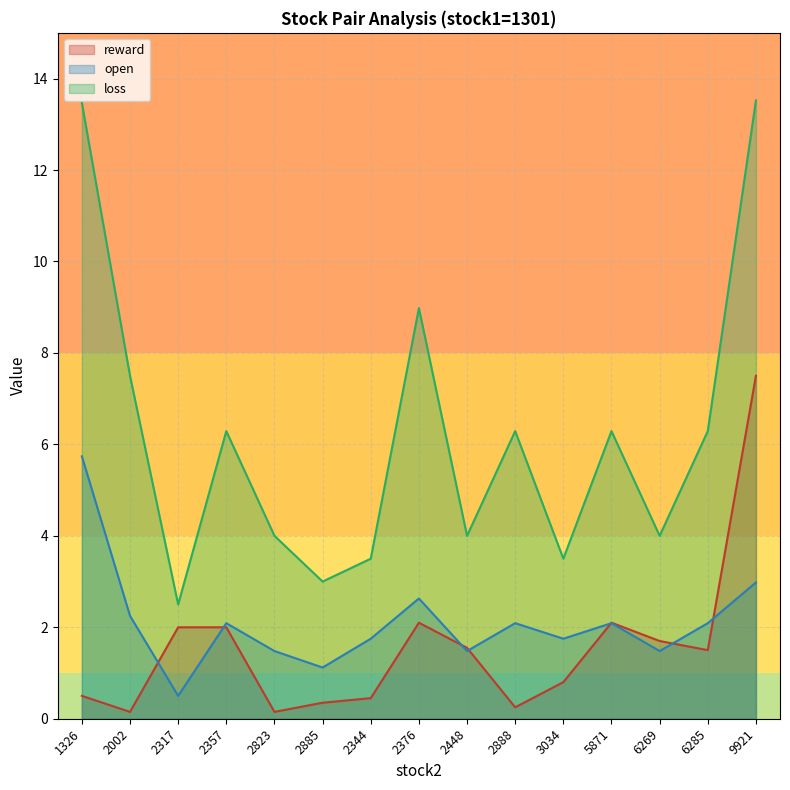

Which series has the largest total across all categories?

loss